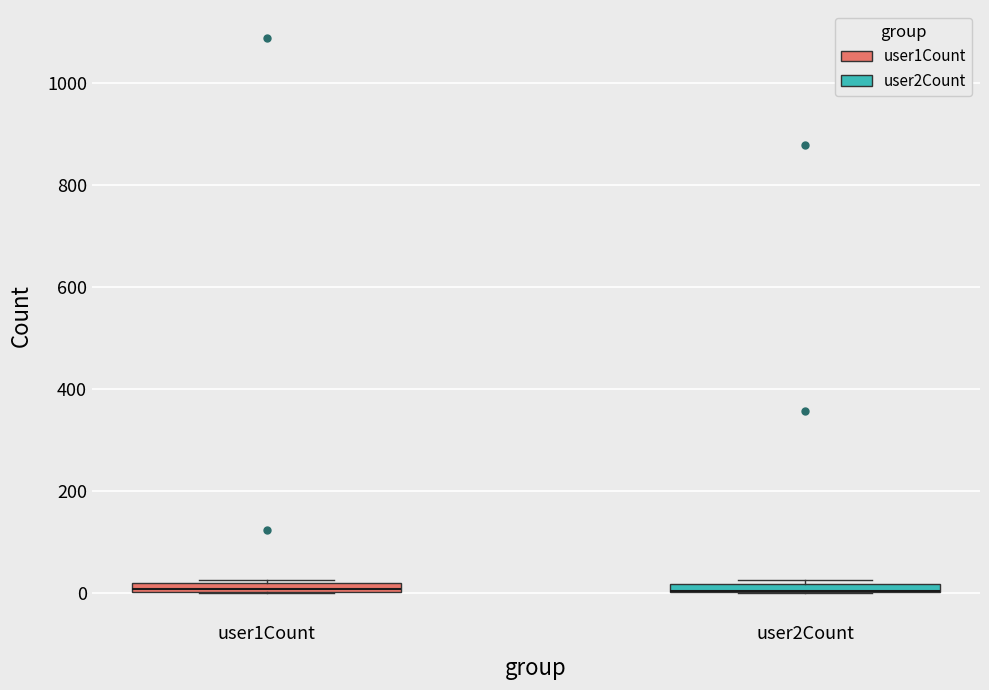

Where is the lower edge of the box for user2Count on the y-axis? The values are not printed on the chart, so give them approximately, as read against the axis.

0